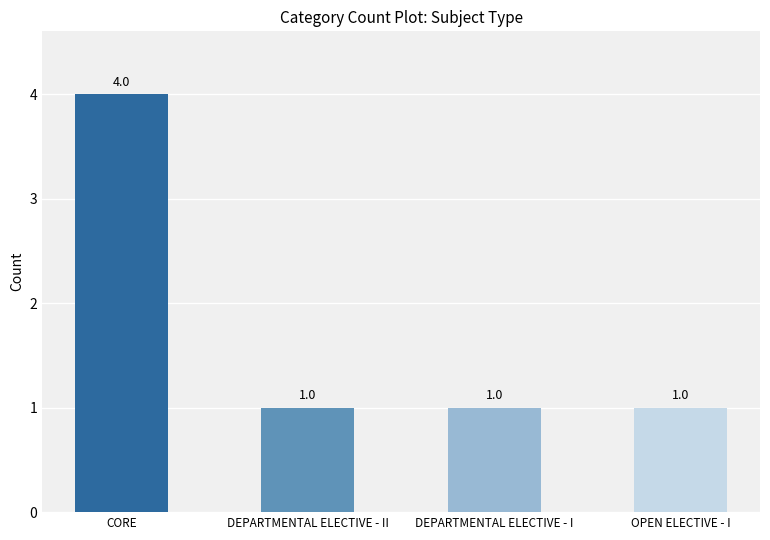

What is the label of the 1st bar from the left?

CORE